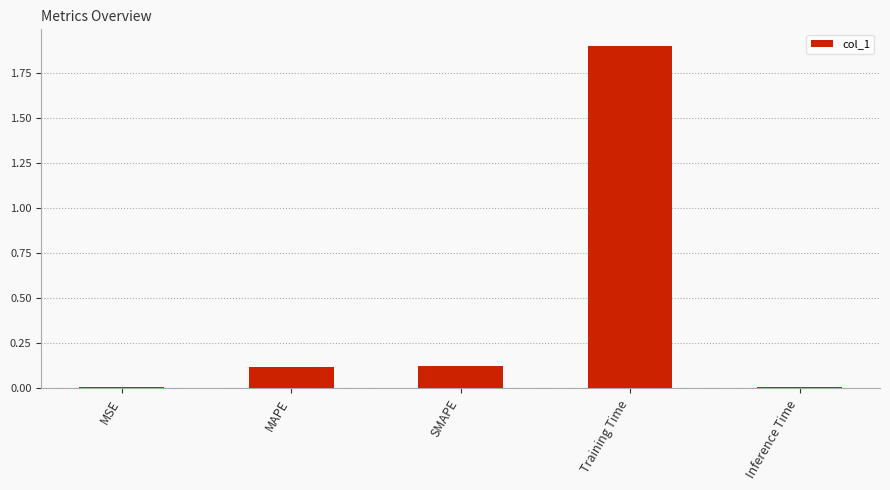

What position from the right is Training Time?

2